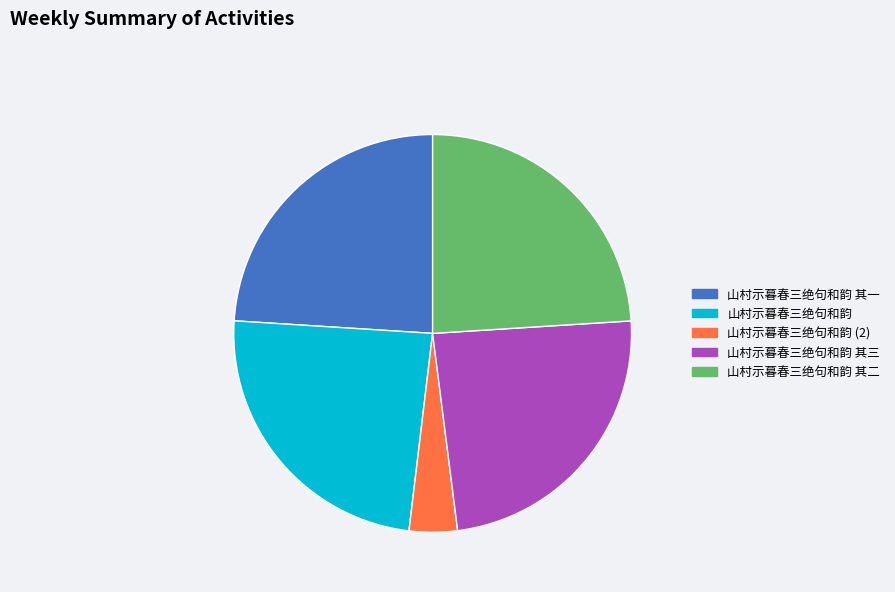

Combined, do 山村示暮春三绝句和韵 (2) and 山村示暮春三绝句和韵 其三 account for over 50%?

No